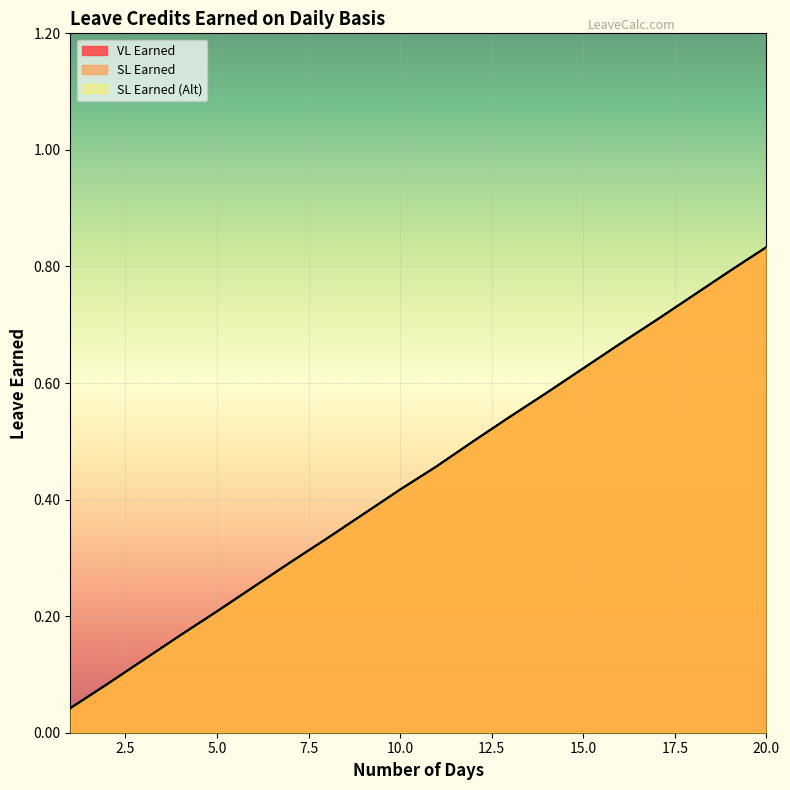

True or false: VL Earned and SL Earned cross at least once.

False